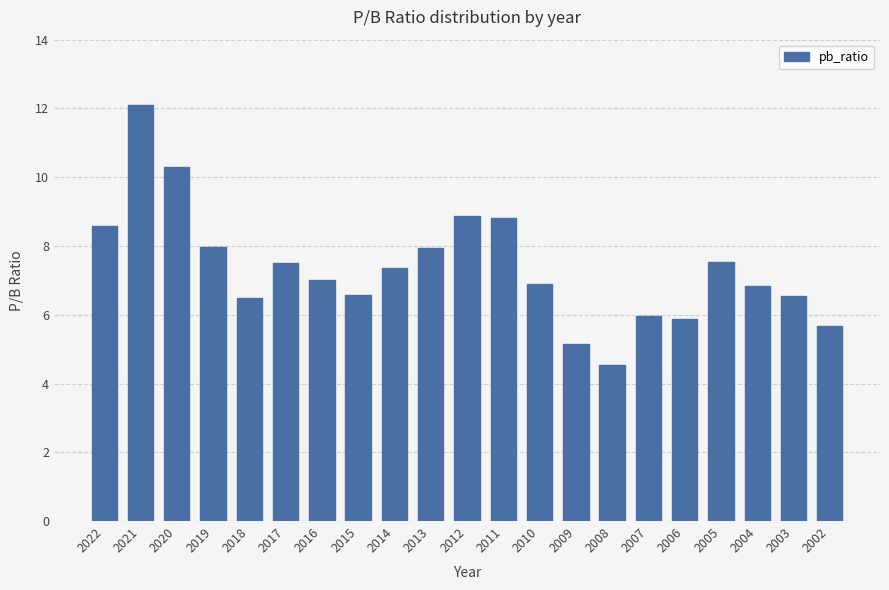

How many data points does each series have?

21